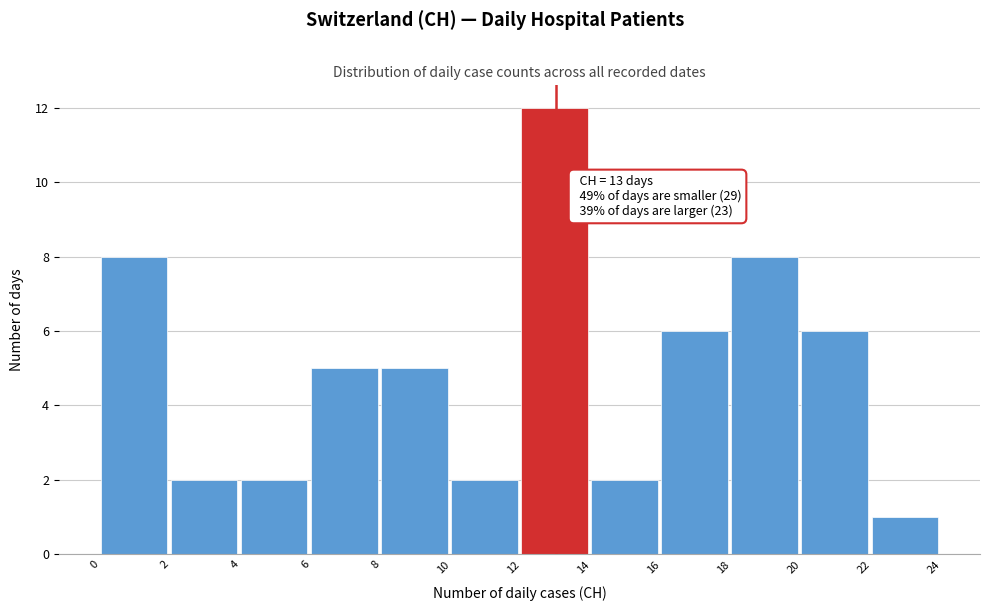

Over which range of the x-axis is the bar tallest?

12 to 14